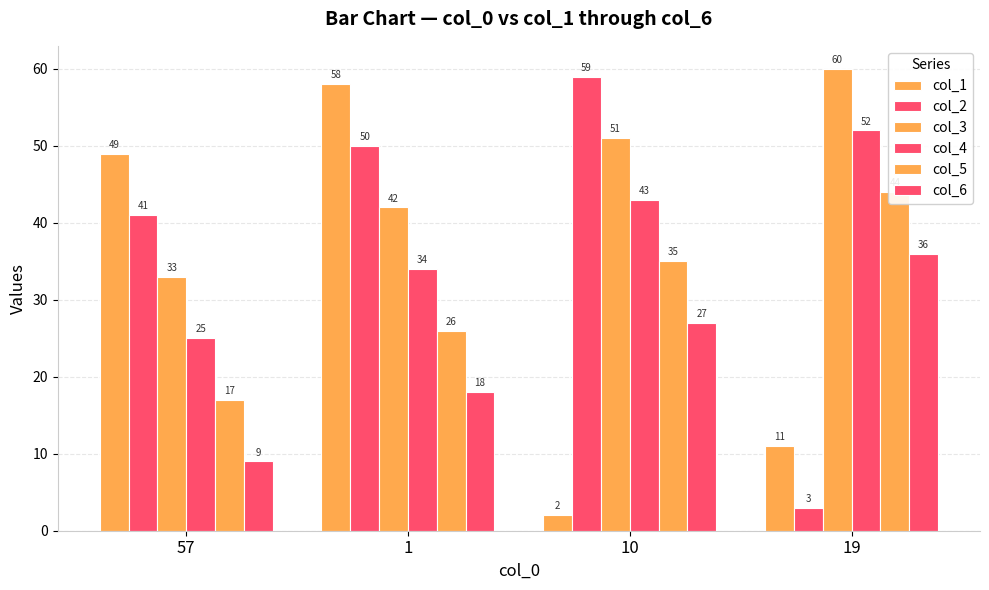

At which category is the sum across all series the highest?

1